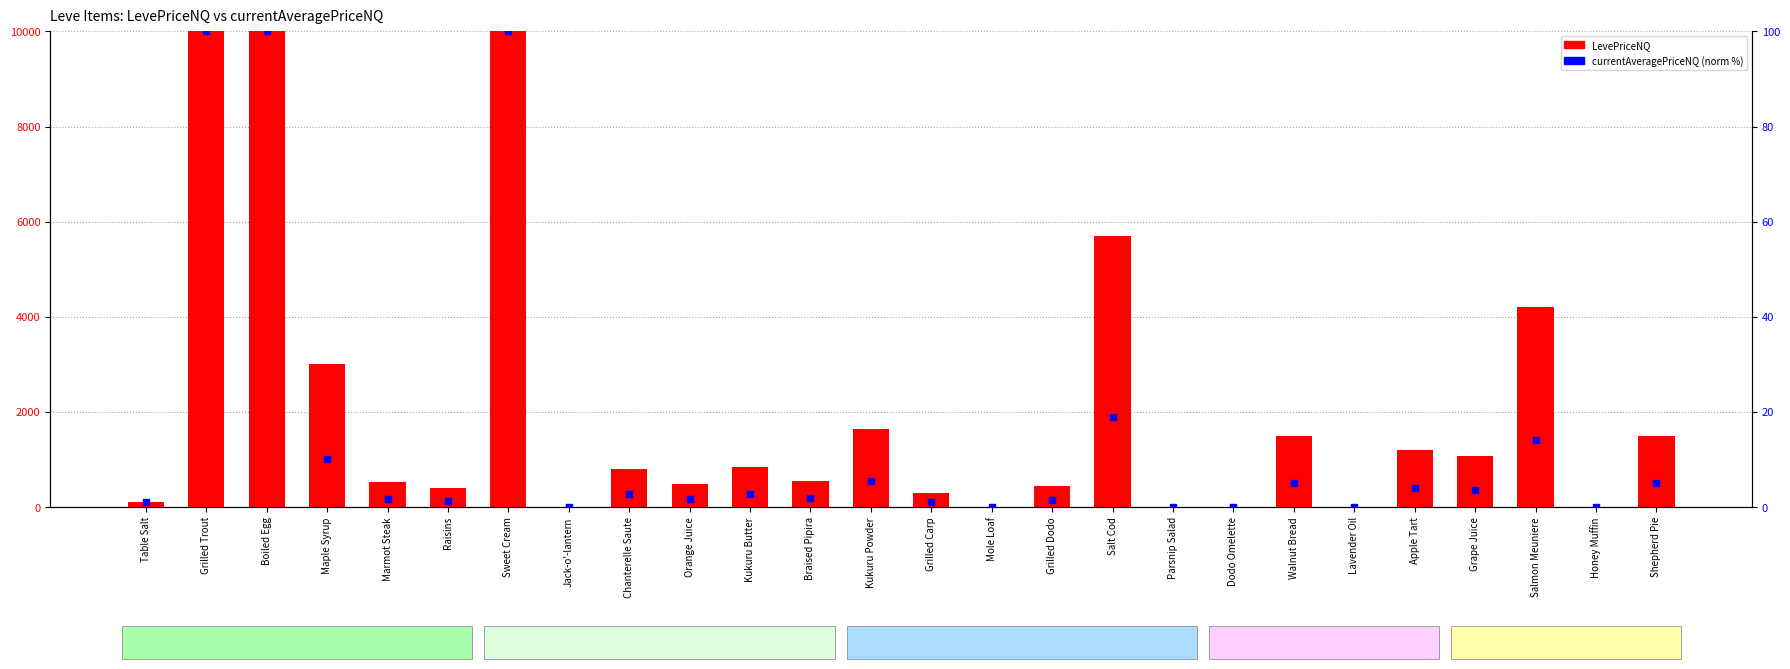

Is the value of currentAveragePriceNQ (norm) at Raisins greater than the value of LevePriceNQ at Sweet Cream?

No